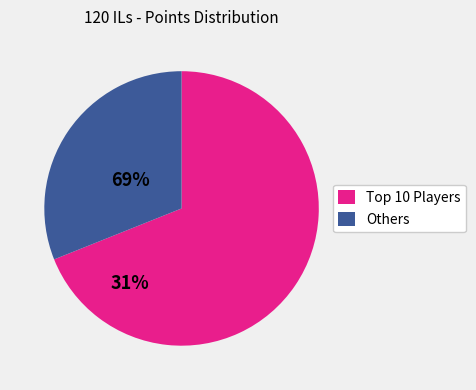

Which category has the biggest portion of the pie?

Top 10 Players